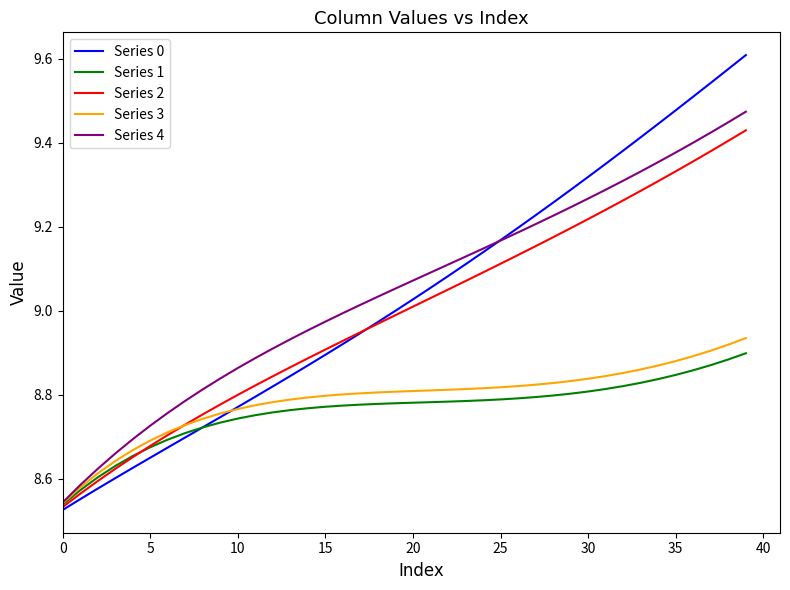

Which series has the widest spread of values?

Series 0